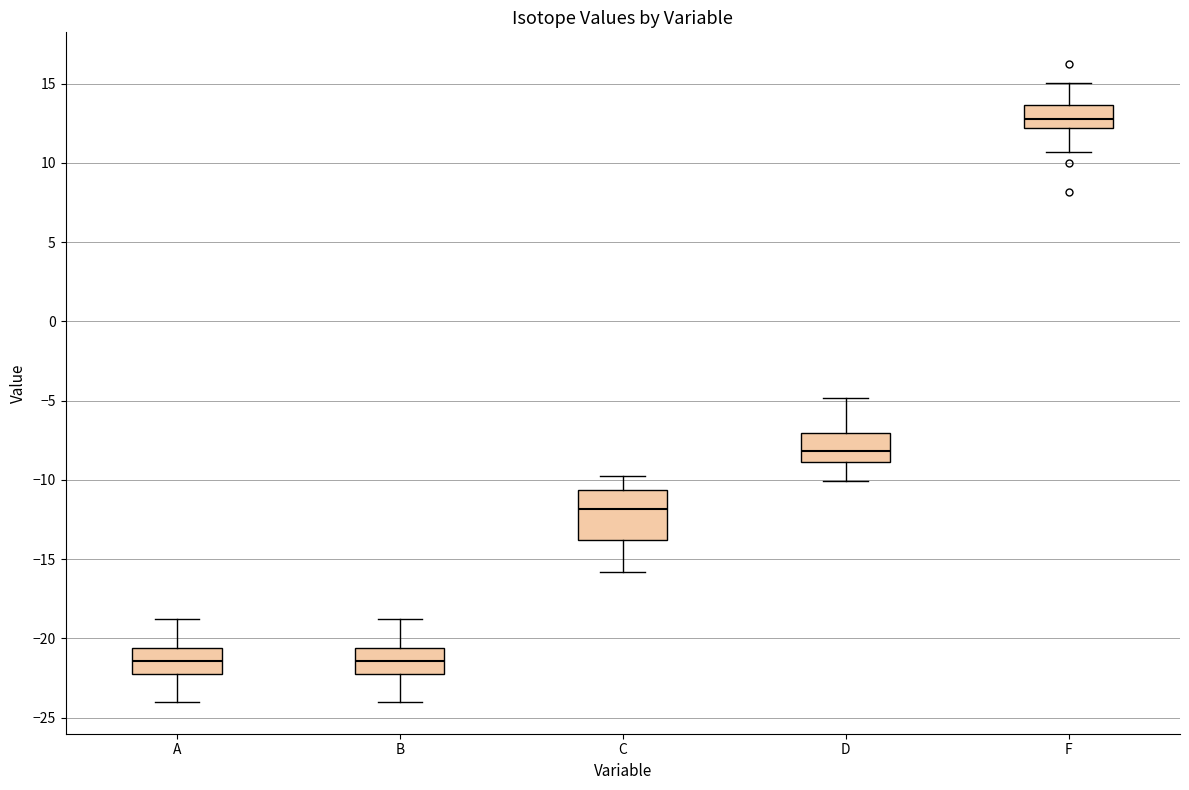

Which box has the highest median line?

F